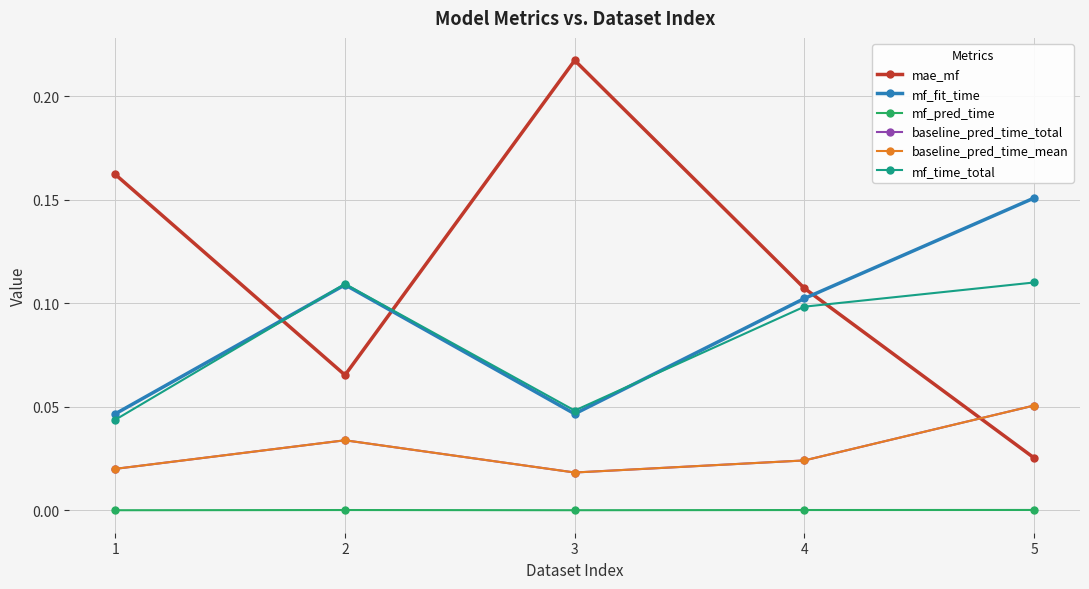

Is this an area chart (filled region under the line)?

No